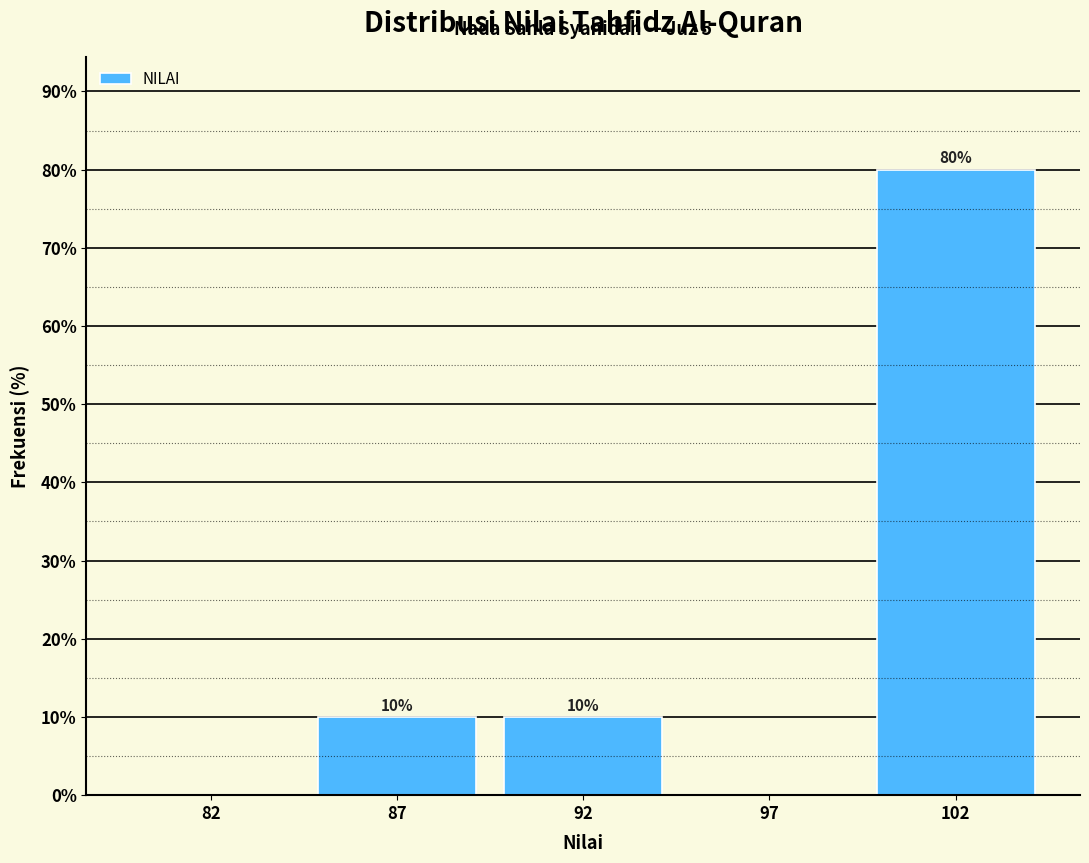

Reading left to right, list all the values displayed in this chart.

82=0	87=10	92=10	97=0	102=80